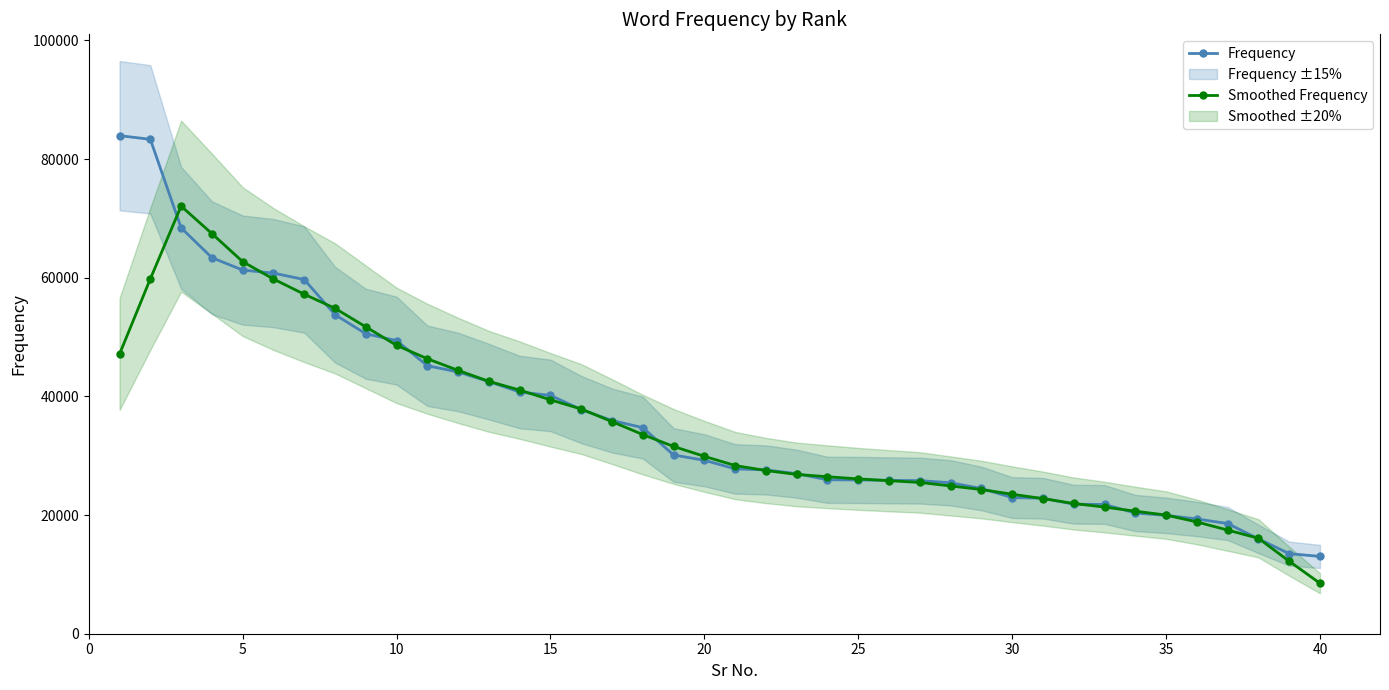

What is the difference between the second highest and minimum values in the Smoothed Frequency series?

58936.0